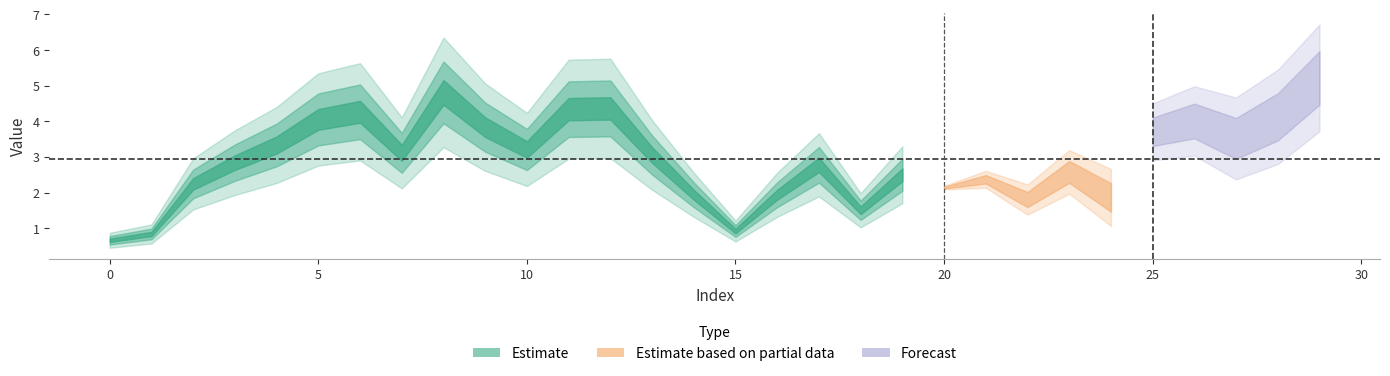

How many data points are less than 3?

15